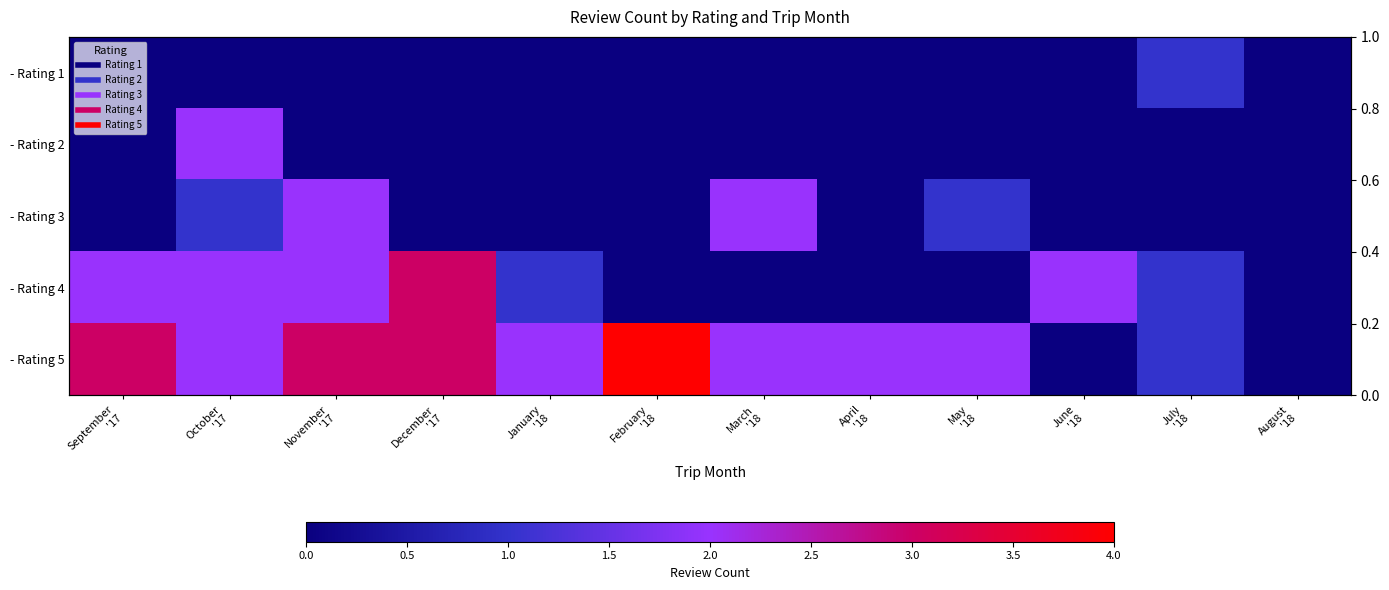

Which has a higher value, April
'18 or June
'18?

April
'18